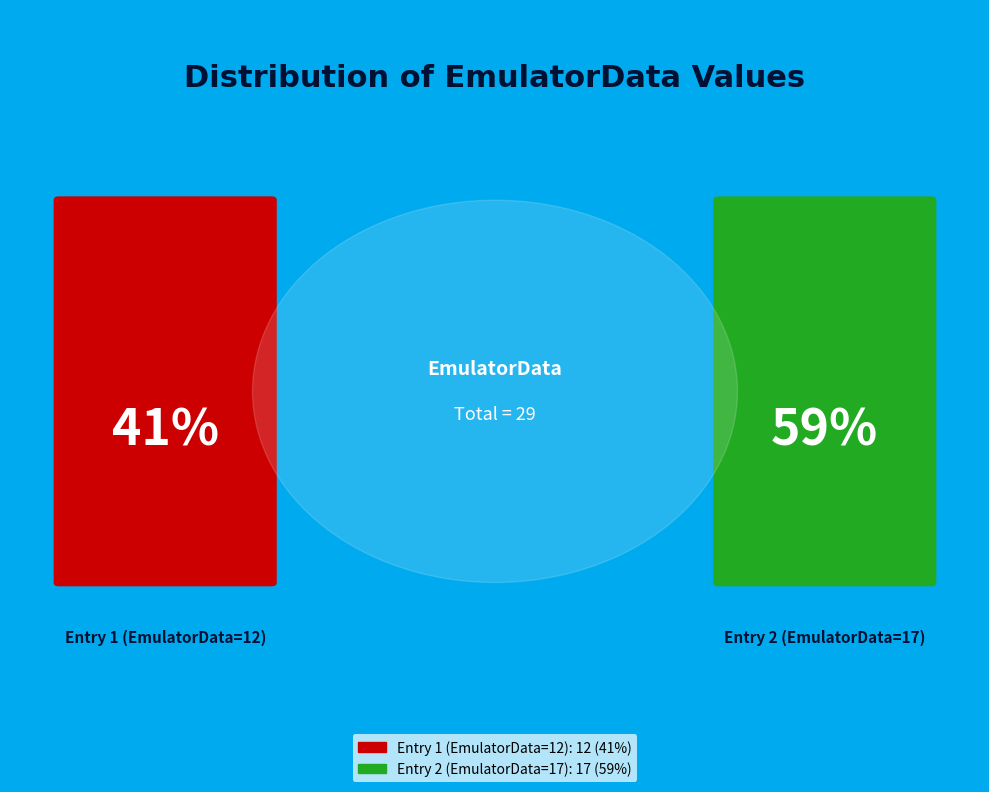

True or false: Tue Aug 05 21:48:35 IST 2025 accounts for 67% of the total.

False